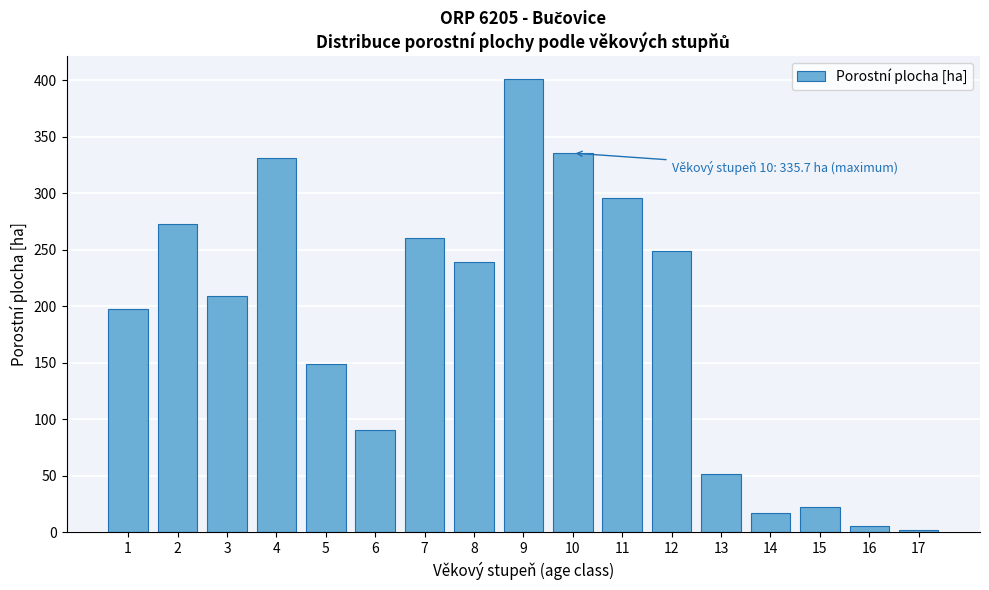

What is the sum of all values?

3132.5